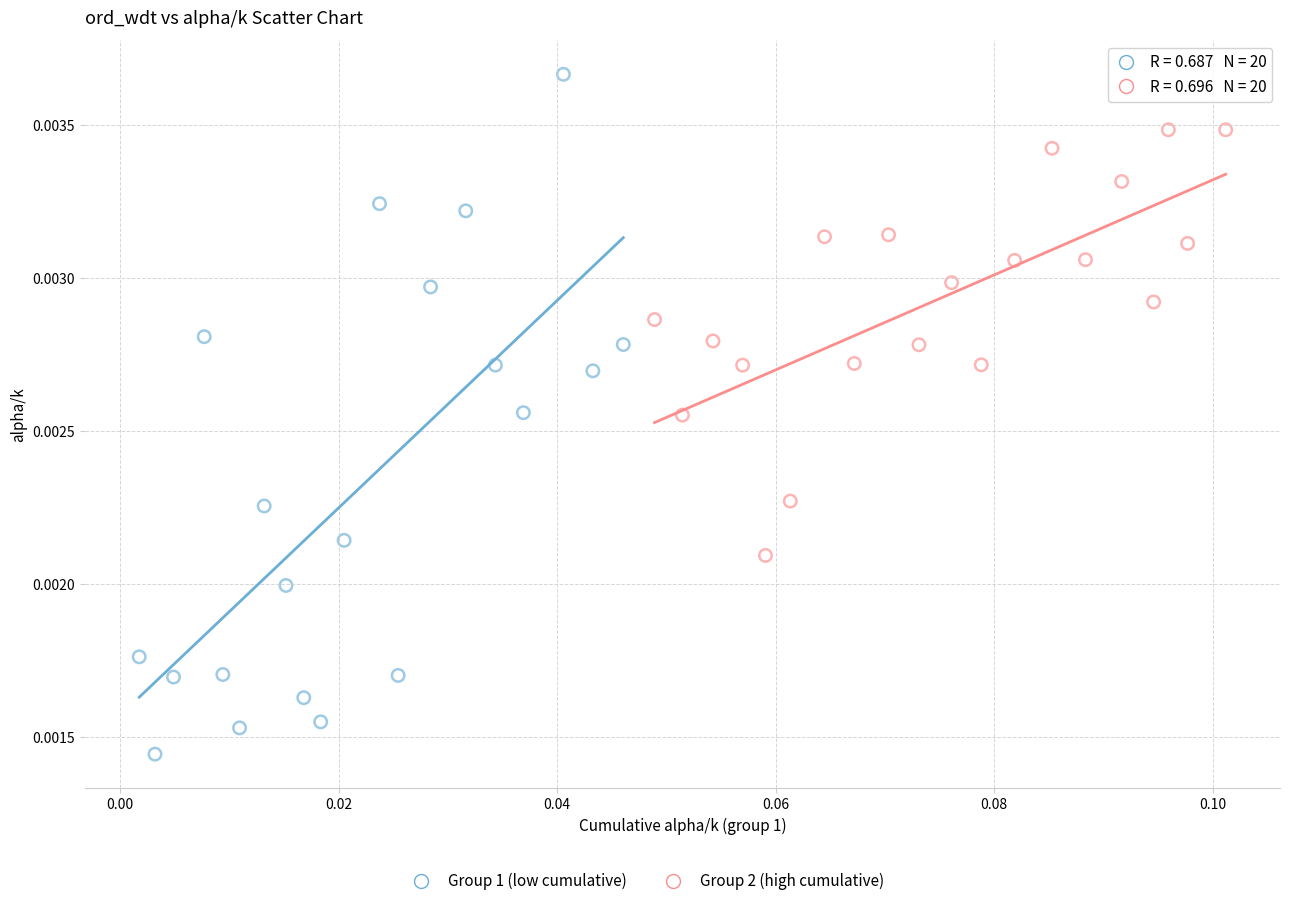

Which series has the widest spread of Y values?

Group 1 (low cumulative)